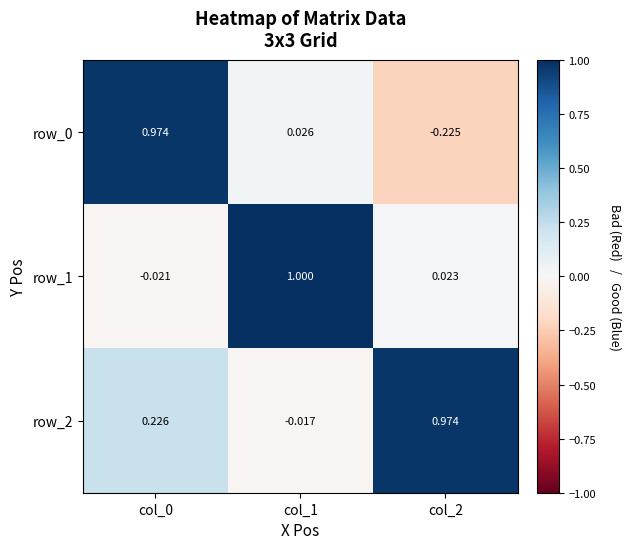

Is the value of row_0 at col_1 greater than the value of row_1 at col_1?

No